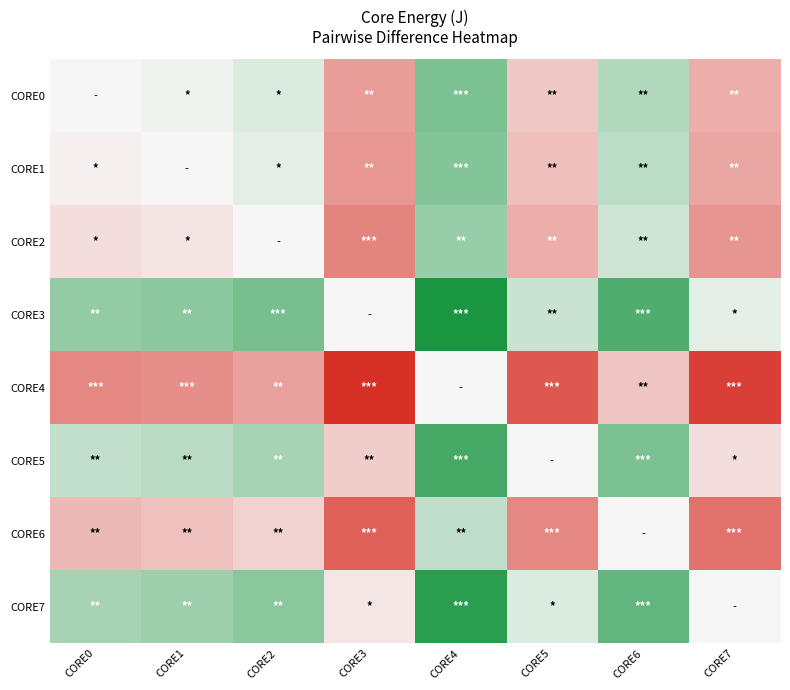

How many series are shown in this chart?

8